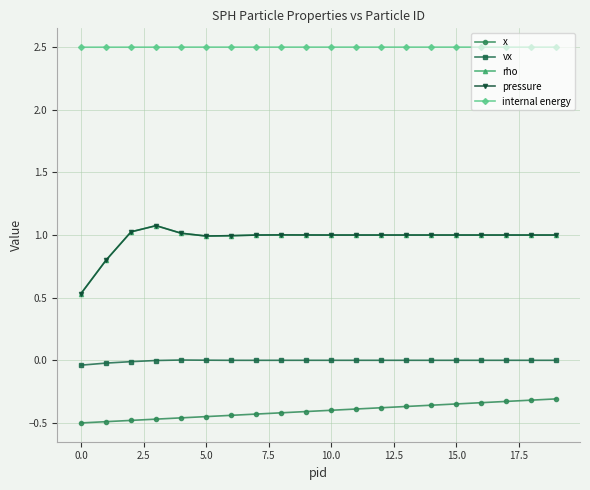

What is the minimum value for internal energy?

2.5